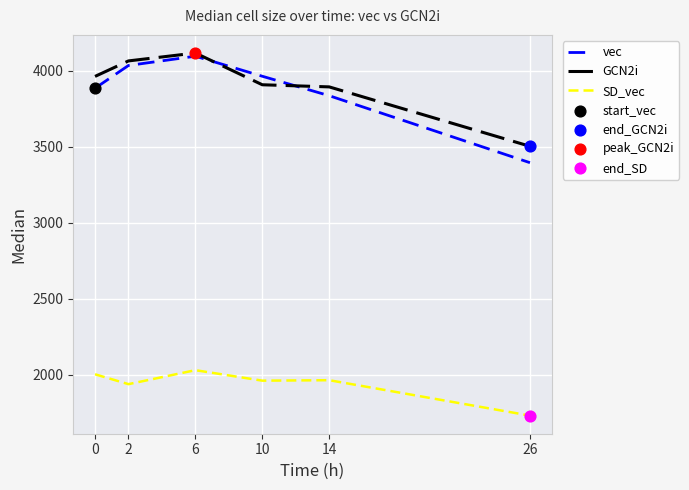

What is the total value across all series at 10?

9832